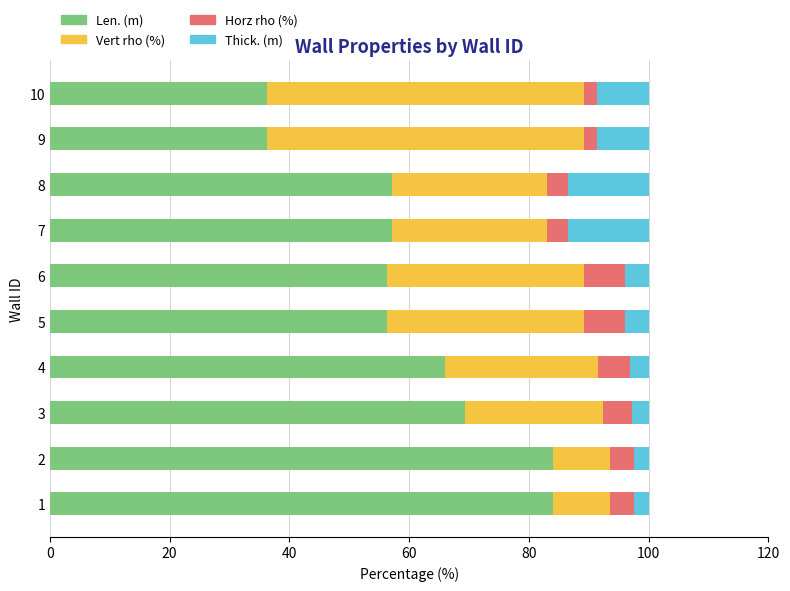

What is the total value across all series at 4?

100.0